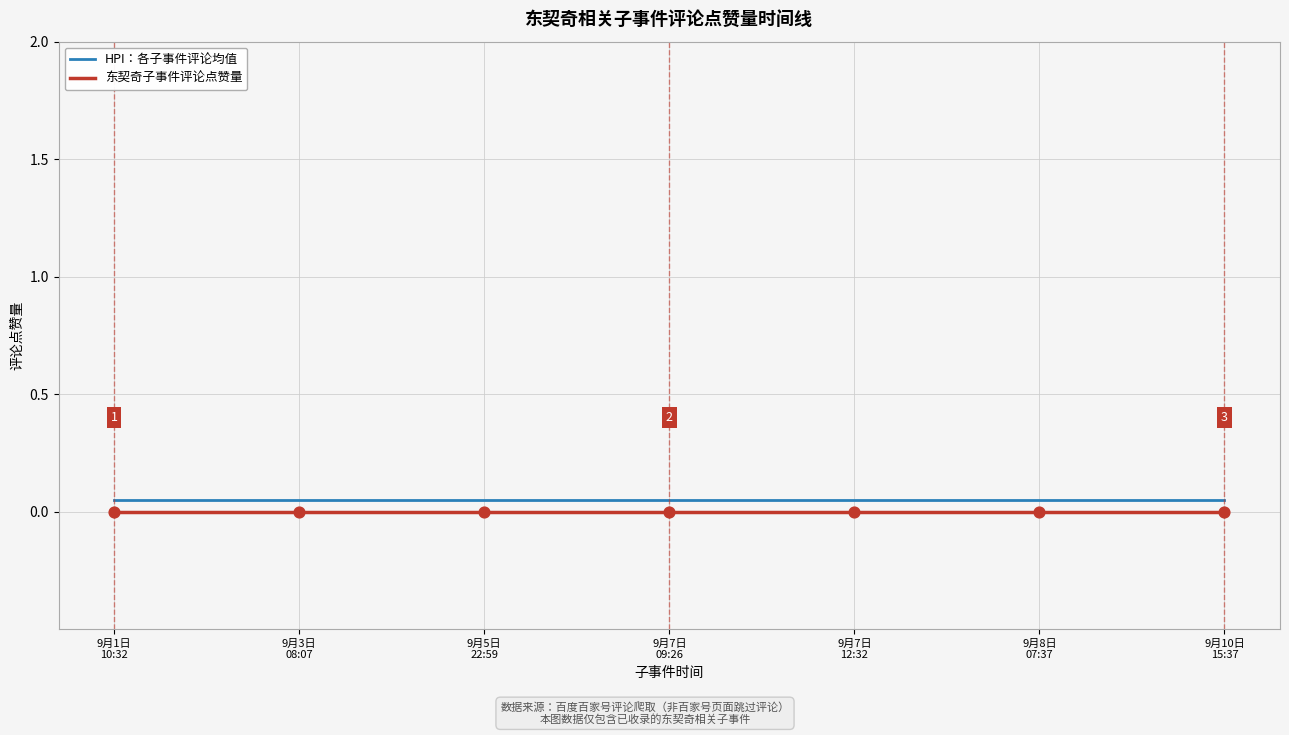

At how many categories does at least one series exceed 0?

7